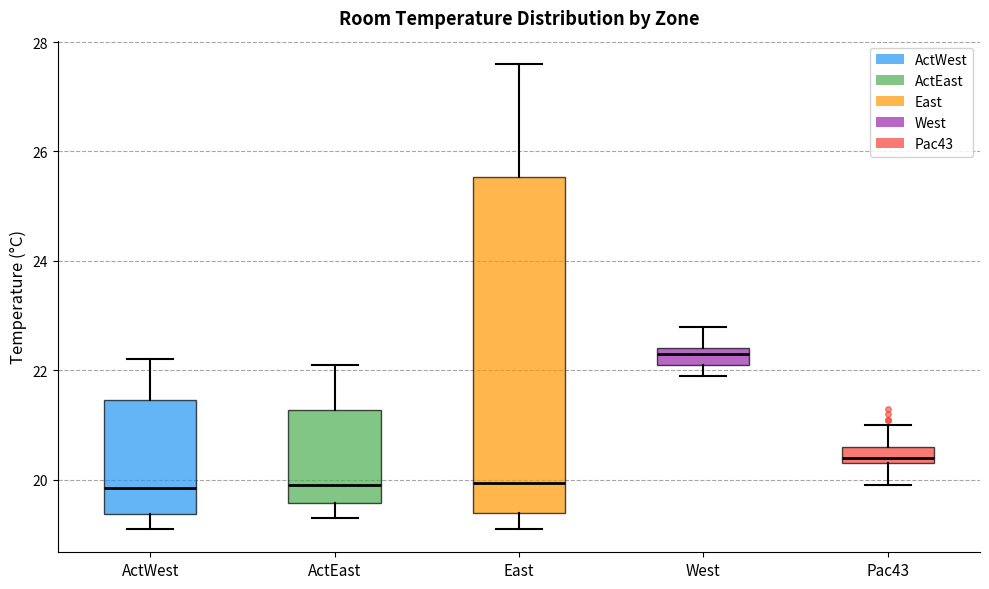

Where is the lower edge of the box for ActWest on the y-axis? The values are not printed on the chart, so give them approximately, as read against the axis.

19.4